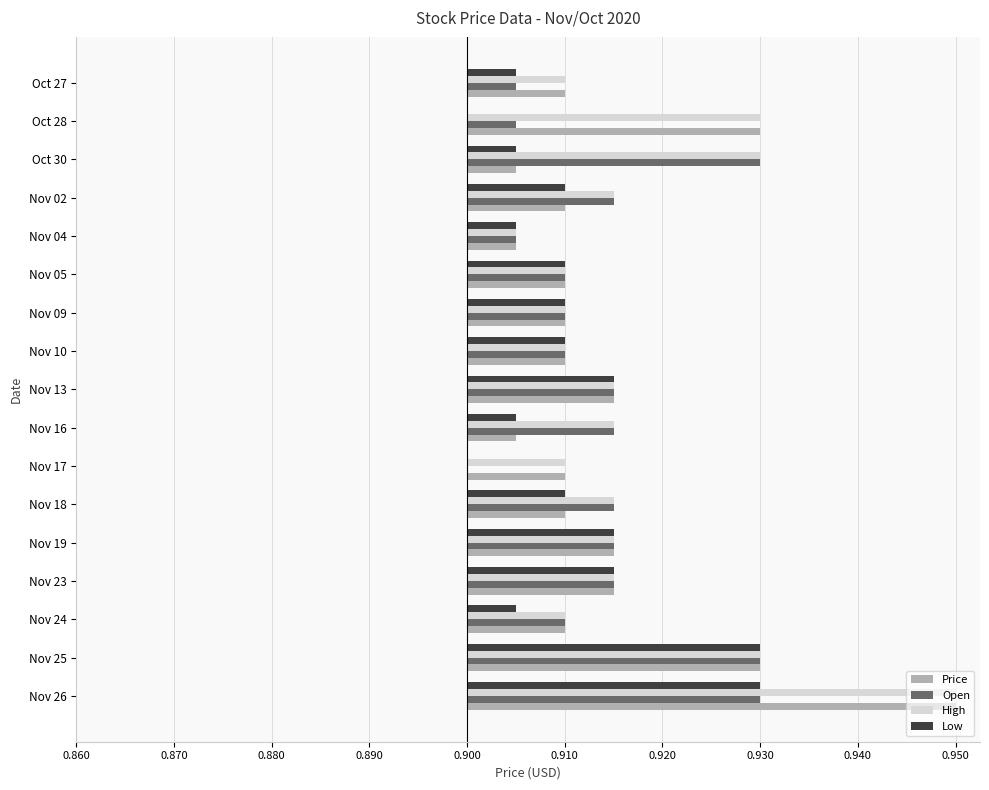

List the series in order of their peak value, highest first.

Price, High, Open, Low